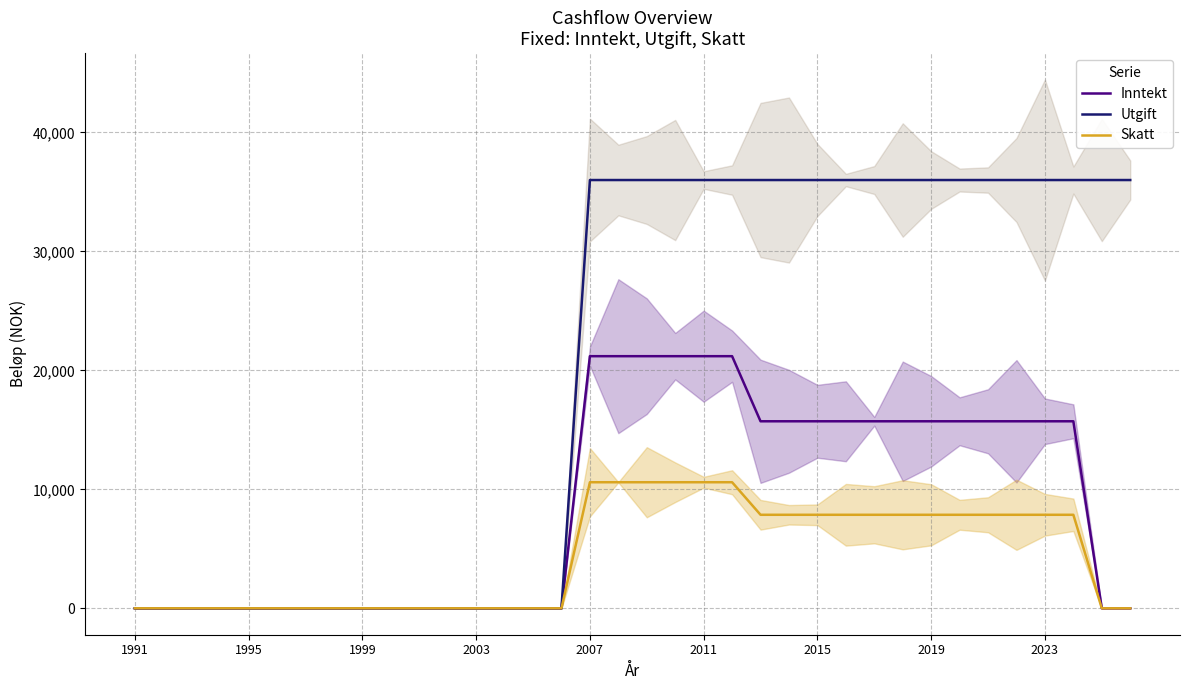

How many categories are shown in the chart?

36